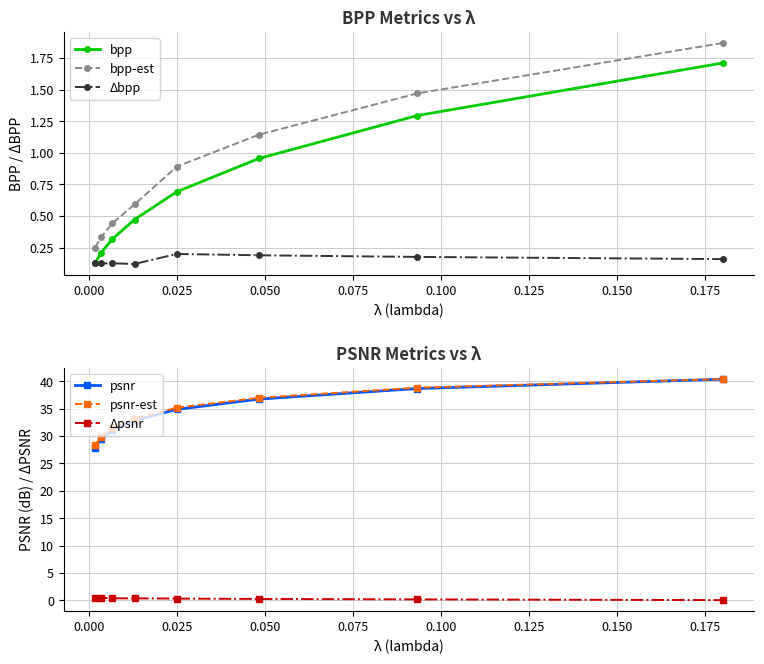

True or false: bpp-est and Δbpp intersect in this chart.

False